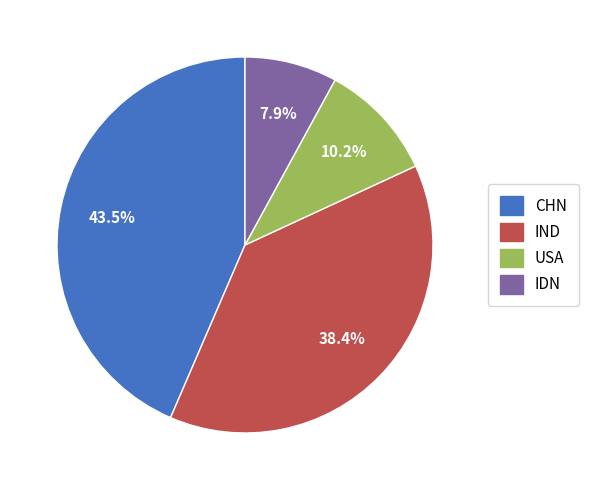

What is the smallest slice in the pie chart?

IDN